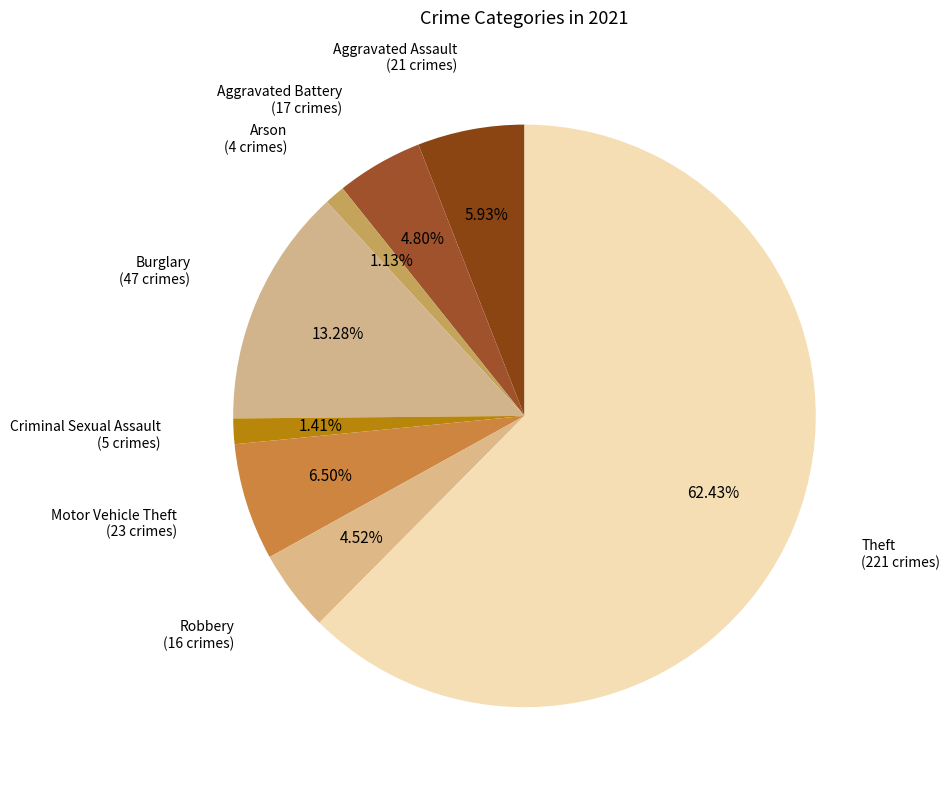

Does Theft represent more than half of the total?

Yes